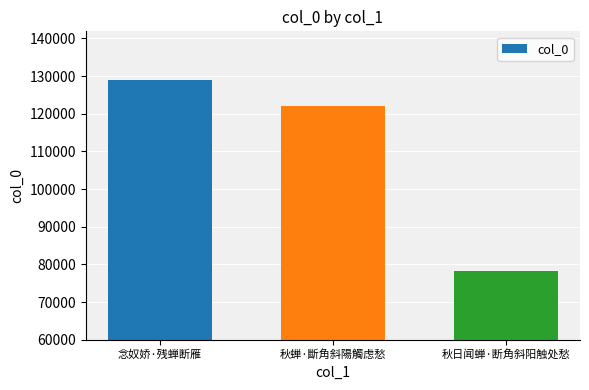

What is the change in value from 念奴娇·残蝉断雁 to 秋日闻蝉·断角斜阳触处愁?

-50806